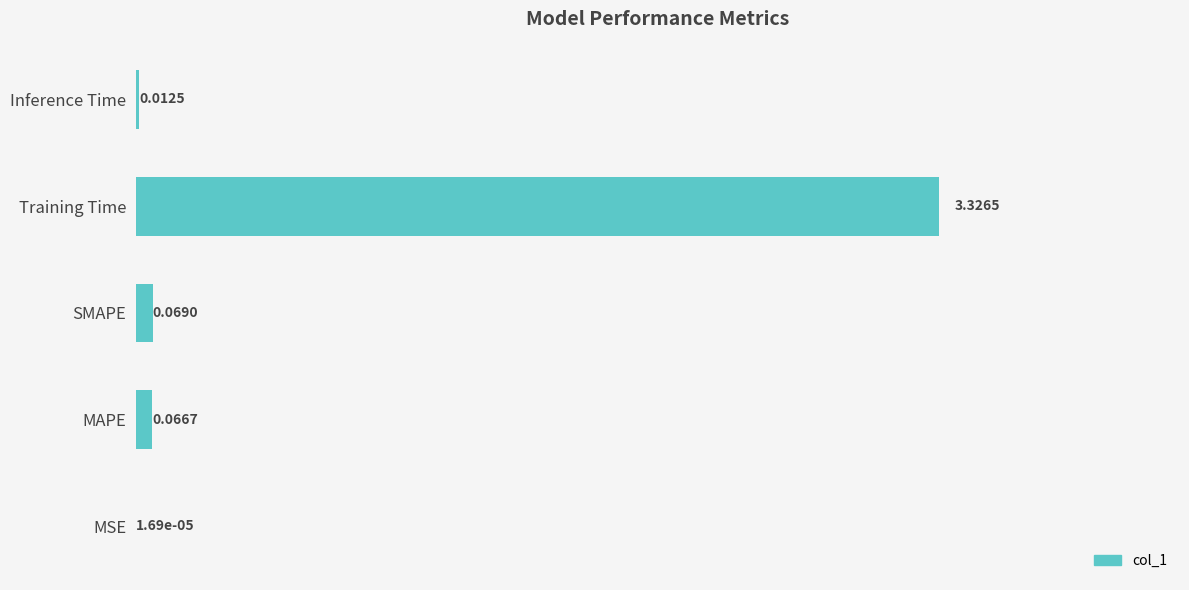

What is the sum of all values?

3.5